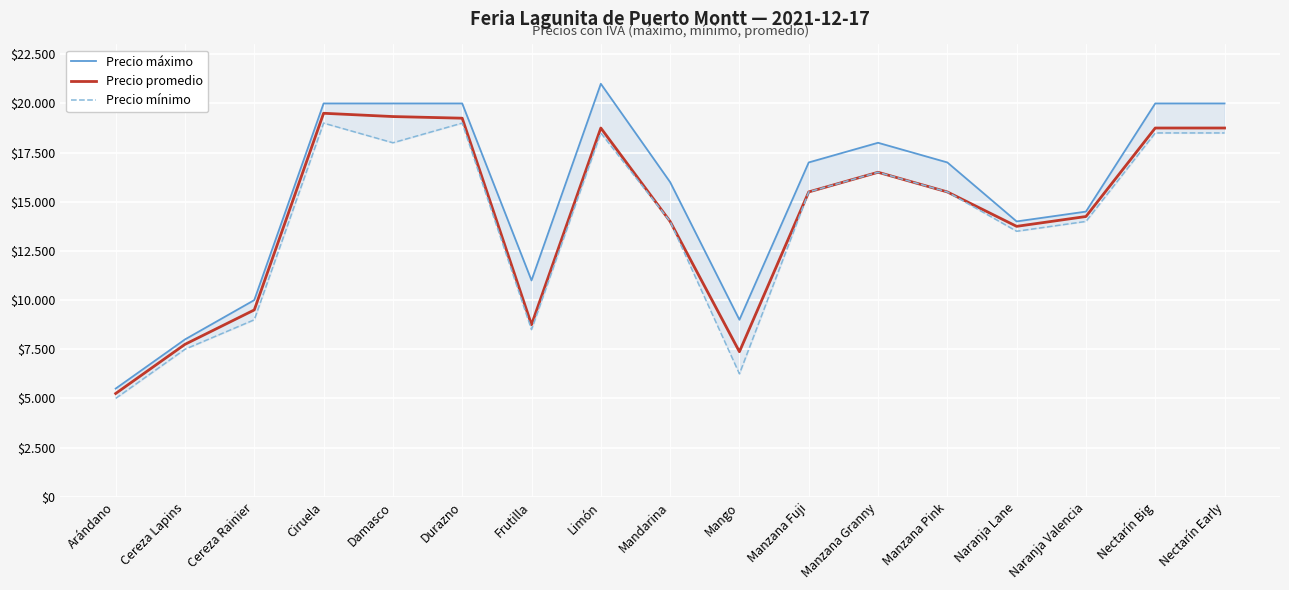

True or false: Precio mínimo and Precio promedio cross at least once.

False